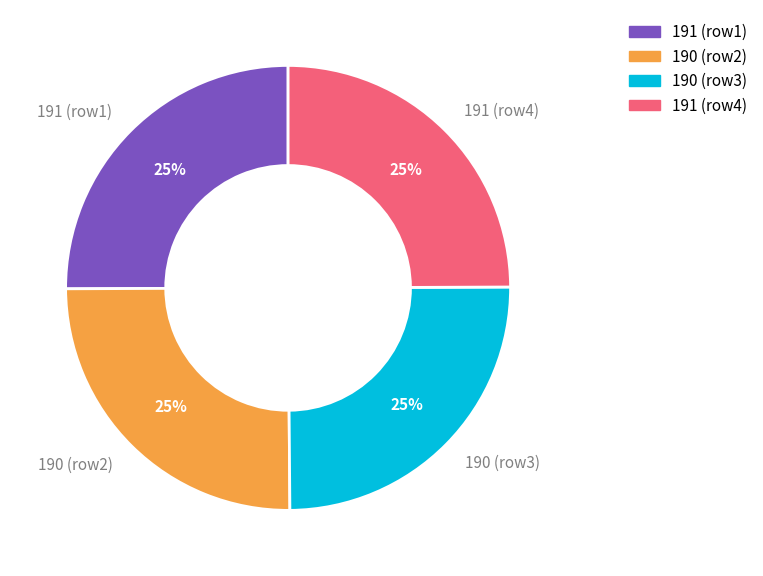

To the nearest percent, what percentage of the pie is 190 (row3)?

25%